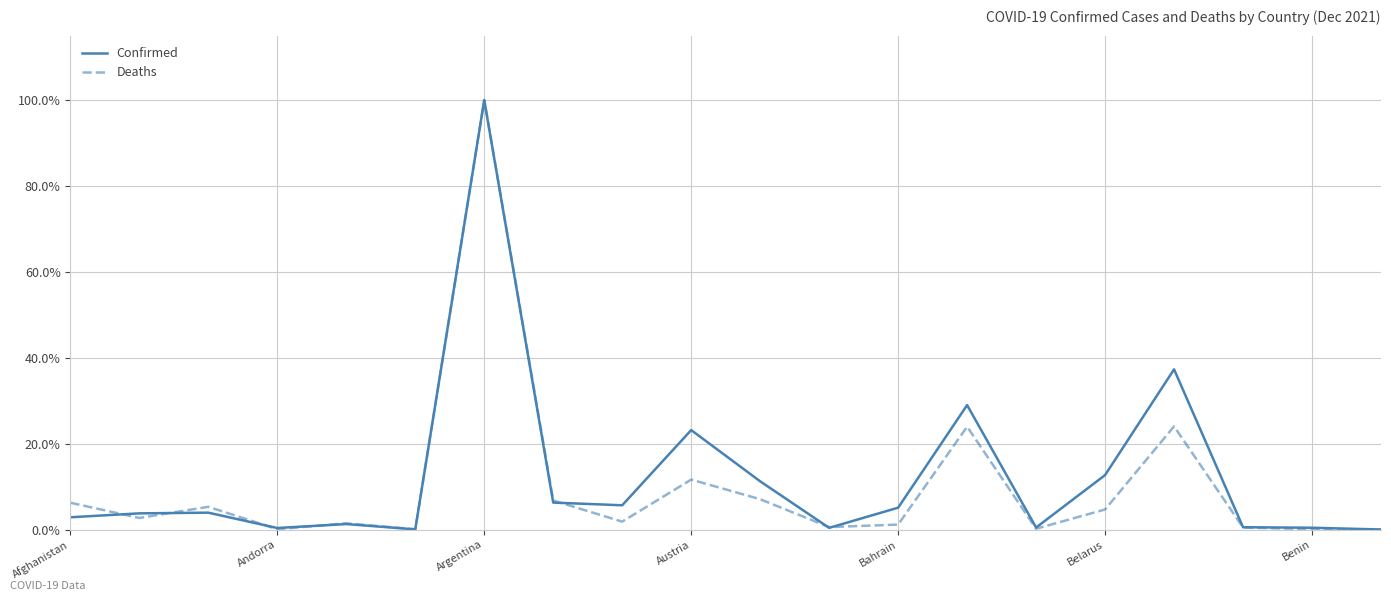

What is the highest value of the Deaths series?

100.0